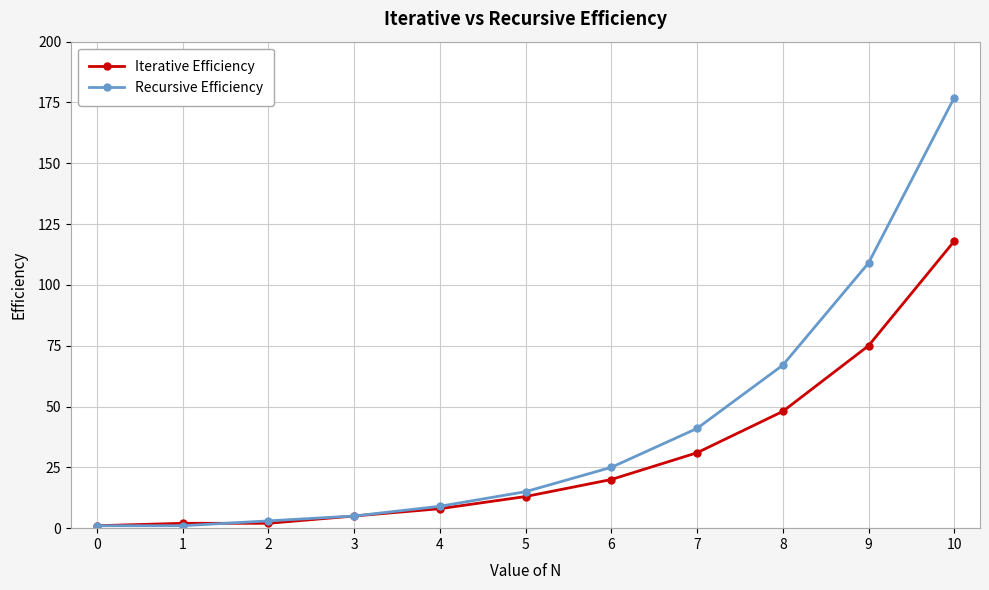

Which category has the highest value in the Recursive Efficiency series?

10